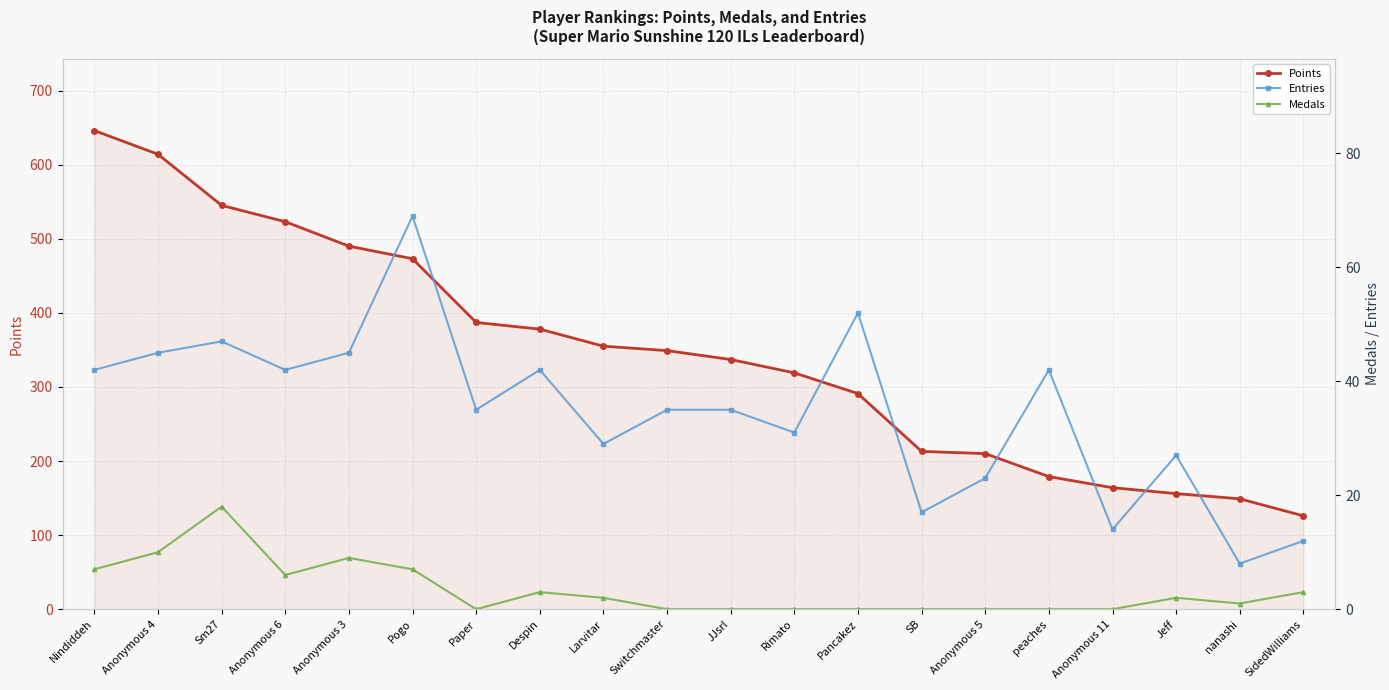

What is the value of the Entries point at the 2nd from the left?

45